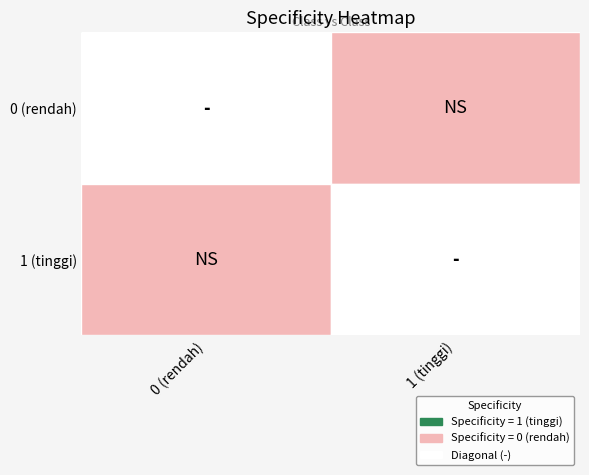

At which category is the sum across all series the highest?

0 (rendah)